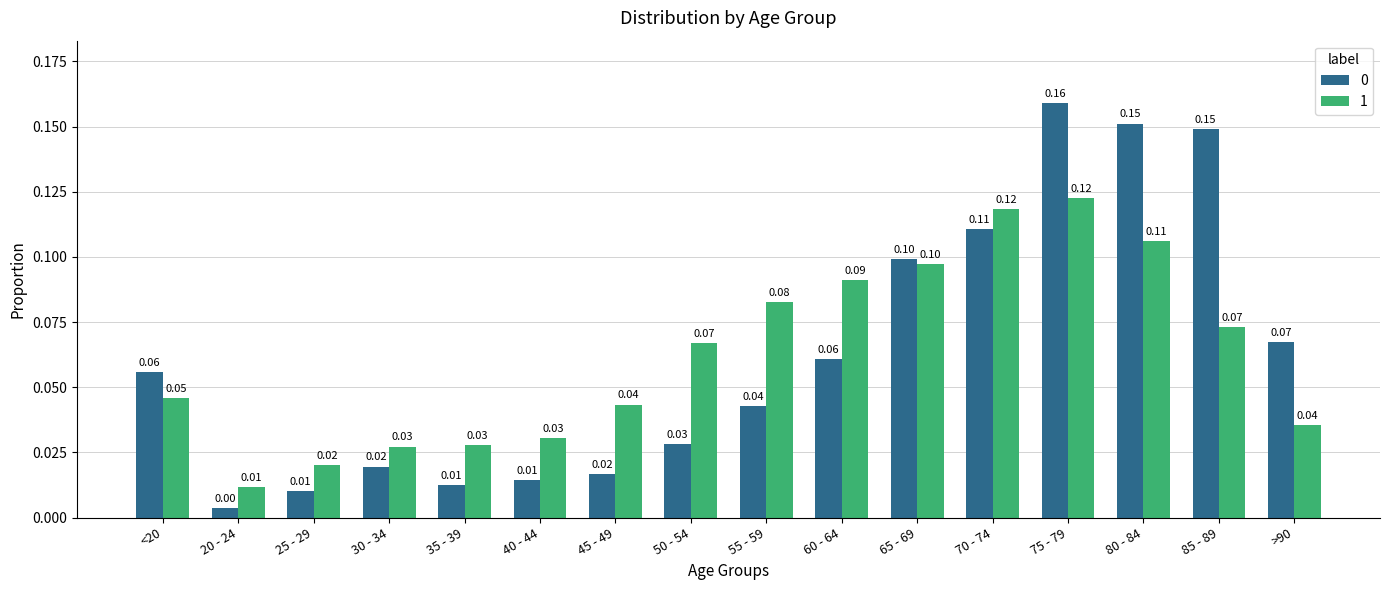

What position from the left is 80 - 84?

14